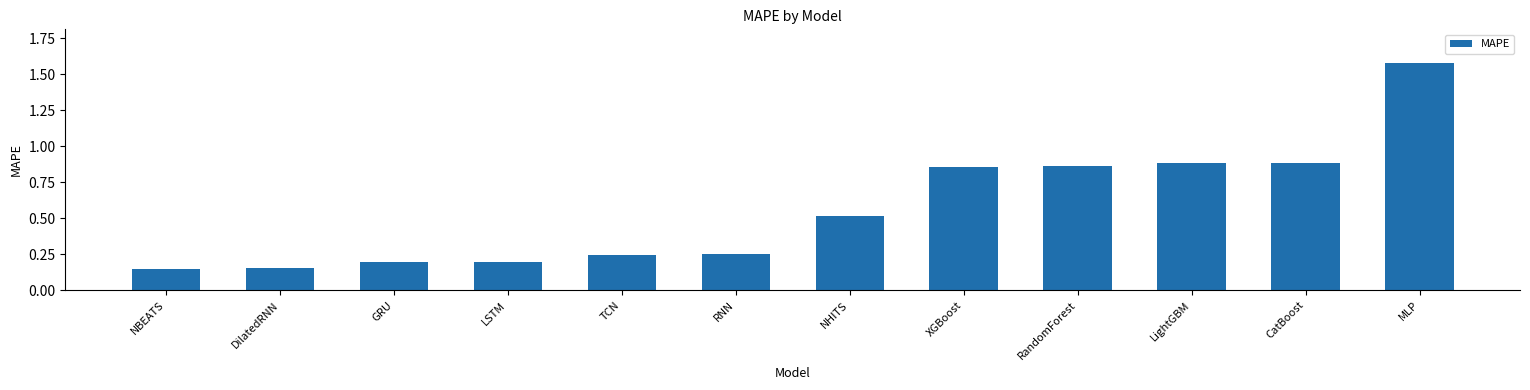

Count the number of data series in this chart.

1